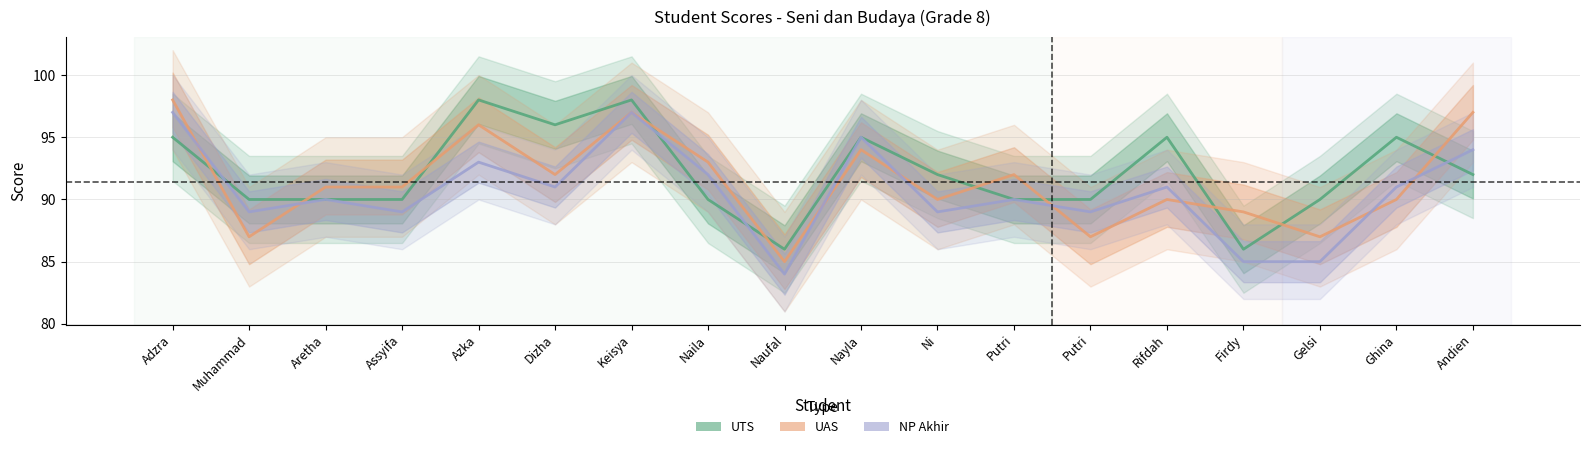

True or false: UTS and NP Akhir cross at least once.

True